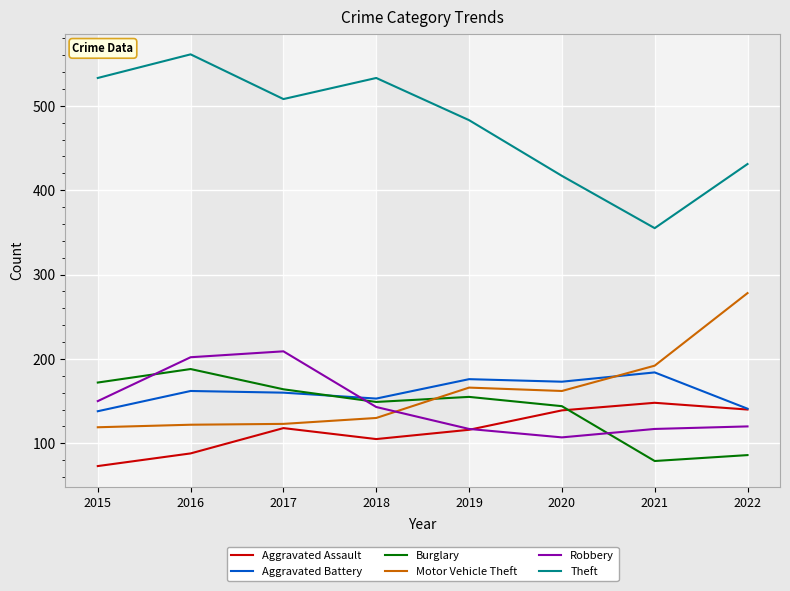

The Robbery series shows 80 at 2017. True or false?

False